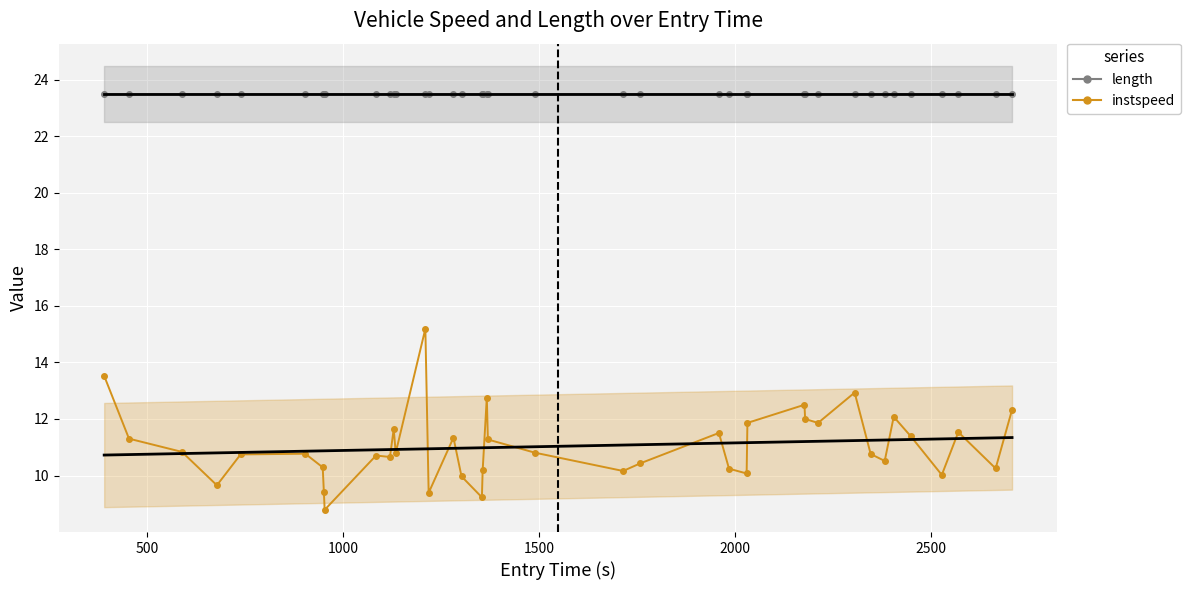

Is the value of instspeed at 22 greater than the value of length at 7?

No